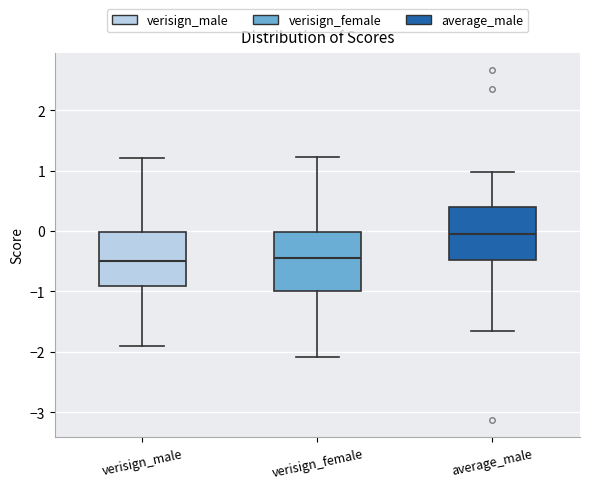

Reading left to right, transcribe this box plot: for each box, give where its median line is, the range the box spans, and where its two whiskers end, as read against the y-axis. The values are not printed on the chart, so give them approximately, as read against the axis.

verisign_male: median -0.5, box -0.9 to 0.0, whiskers -1.9 to 1.2
verisign_female: median -0.4, box -1.0 to 0.0, whiskers -2.1 to 1.2
average_male: median -0.1, box -0.5 to 0.4, whiskers -1.7 to 1.0